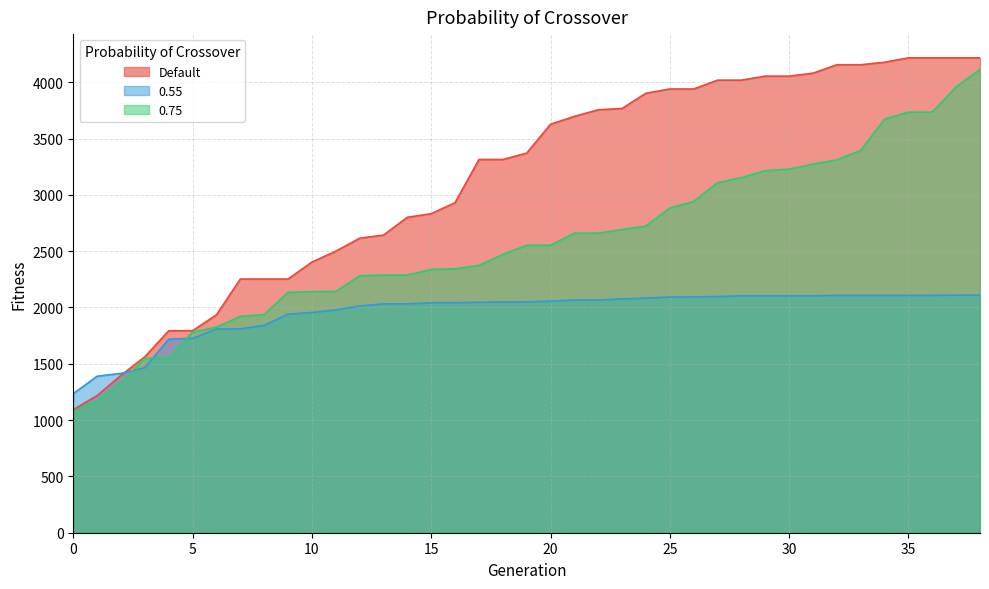

Reading right to left, what are all the values shown in this chart?

Default: 4216.5	4216.5	4216.5	4216.5	4177.6	4155.4	4155.4	4080.4	4054.2	4054.2	4018.6	4018.6	3940.1	3940.1	3902.8	3767.4	3755.3	3697.0	3627.0	3370.6	3314.0	3314.0	2930.4	2833.0	2800.8	2643.1	2615.1	2499.8	2403.2	2252.6	2252.6	2252.6	1934.8	1793.7	1793.7	1562.8	1397.6	1217.9	1092.5
0.55: 2109.9	2109.9	2107.6	2107.6	2107.6	2107.6	2107.6	2103.5	2103.5	2103.5	2103.5	2097.5	2094.0	2092.5	2083.6	2076.3	2066.0	2066.0	2056.5	2049.7	2048.5	2046.6	2041.7	2041.7	2032.1	2032.1	2013.4	1978.4	1955.2	1940.6	1841.3	1810.3	1808.5	1725.6	1718.7	1465.7	1414.8	1389.7	1234.9
0.75: 4115.0	3958.8	3734.4	3734.4	3672.9	3394.3	3311.0	3273.2	3228.1	3215.4	3152.8	3107.7	2941.1	2883.5	2723.4	2691.9	2659.9	2659.9	2552.2	2552.2	2470.6	2373.2	2343.5	2337.8	2288.1	2288.1	2281.1	2142.0	2140.5	2134.6	1937.1	1921.4	1824.8	1780.6	1549.3	1549.3	1332.6	1170.4	1077.1